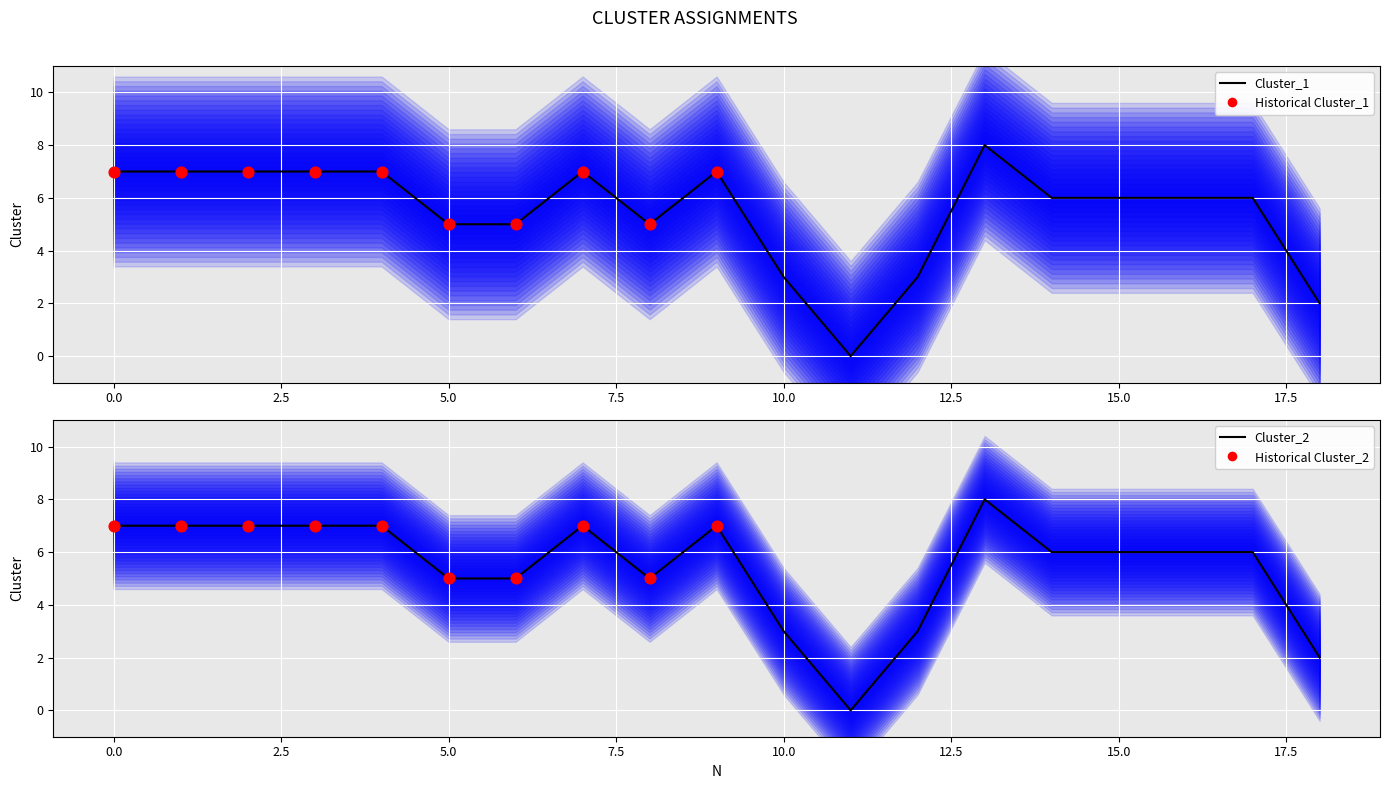

What are all the series names shown in the legend?

Cluster_1, Cluster_2